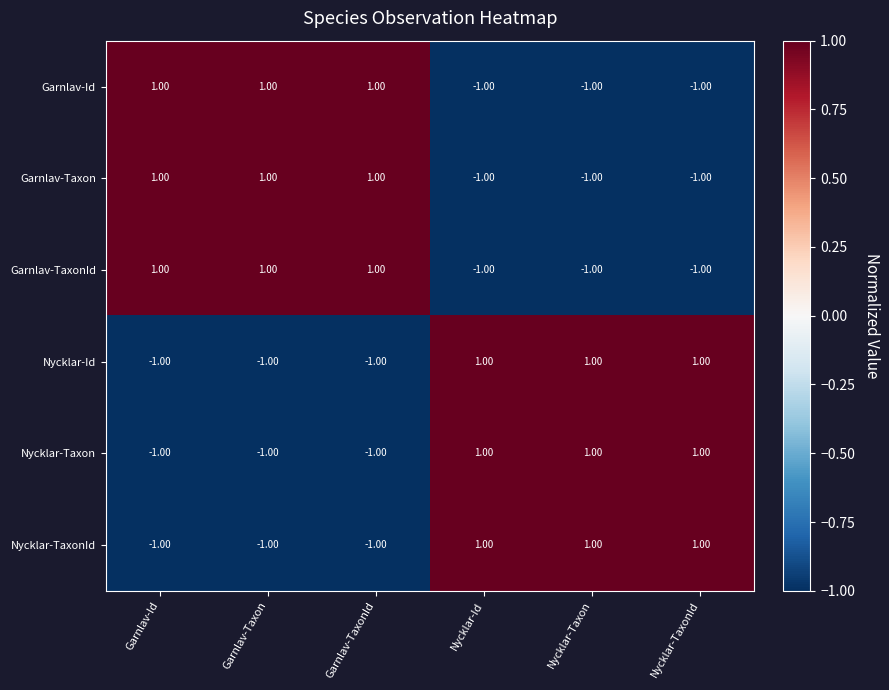

Is the value of Nycklar-Taxon at Nycklar-Taxon greater than the value of Garnlav-Id at Nycklar-TaxonId?

Yes